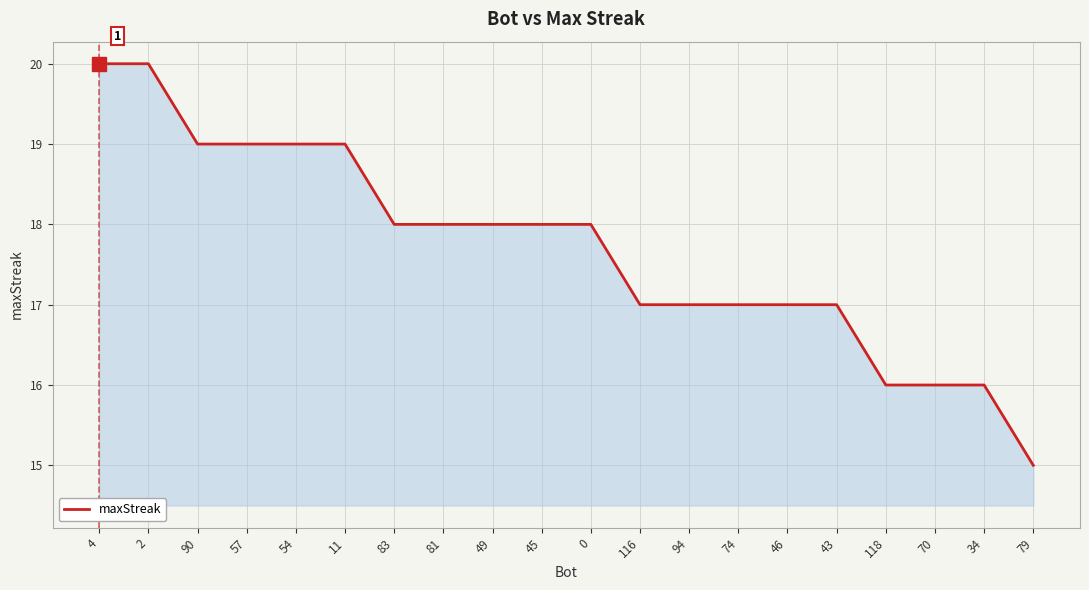

What is the sum of all values?

354